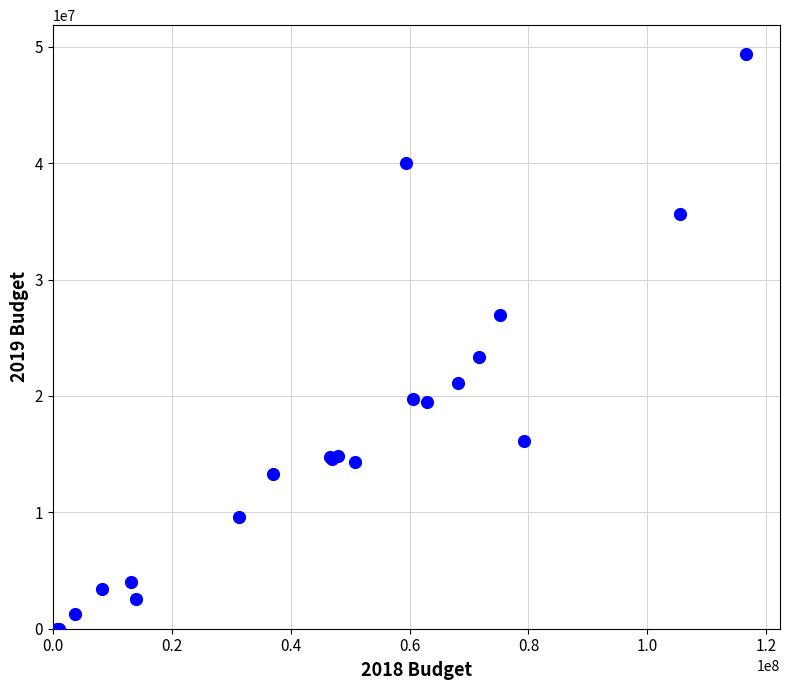

What Y value in the scatter plot is closest to 24697689?

23348008